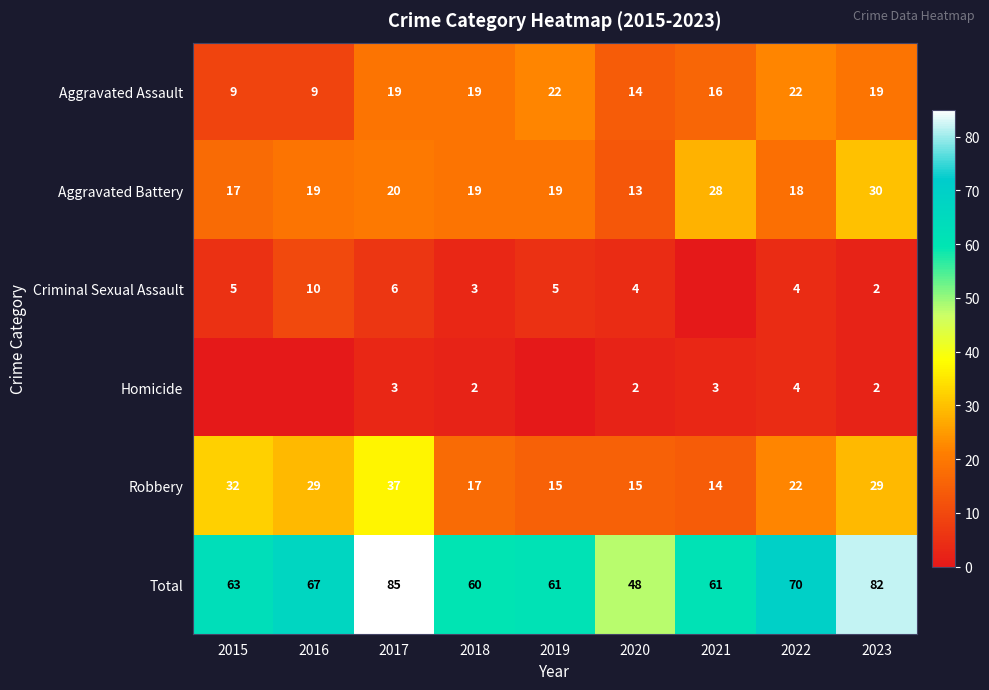

Count the number of data series in this chart.

6